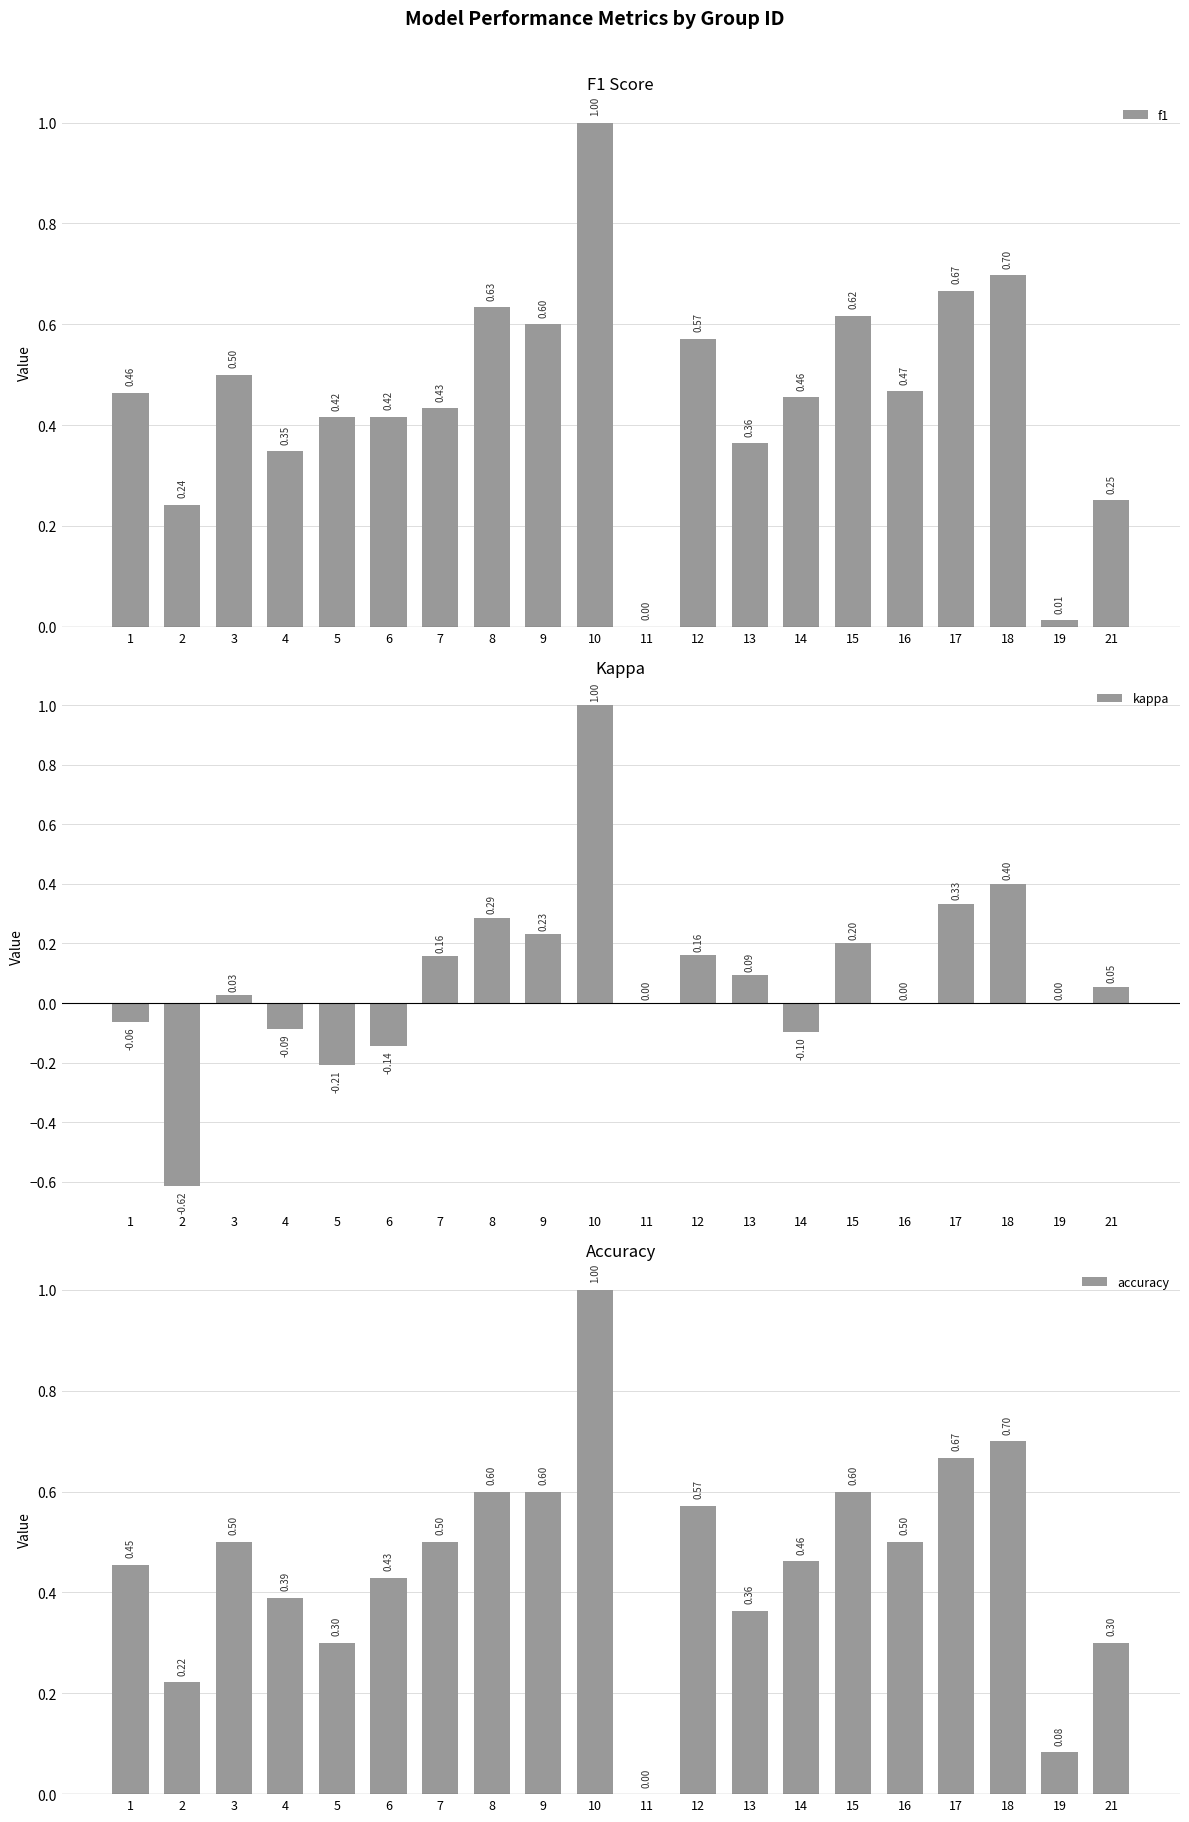

At which category is the sum across all series the highest?

10